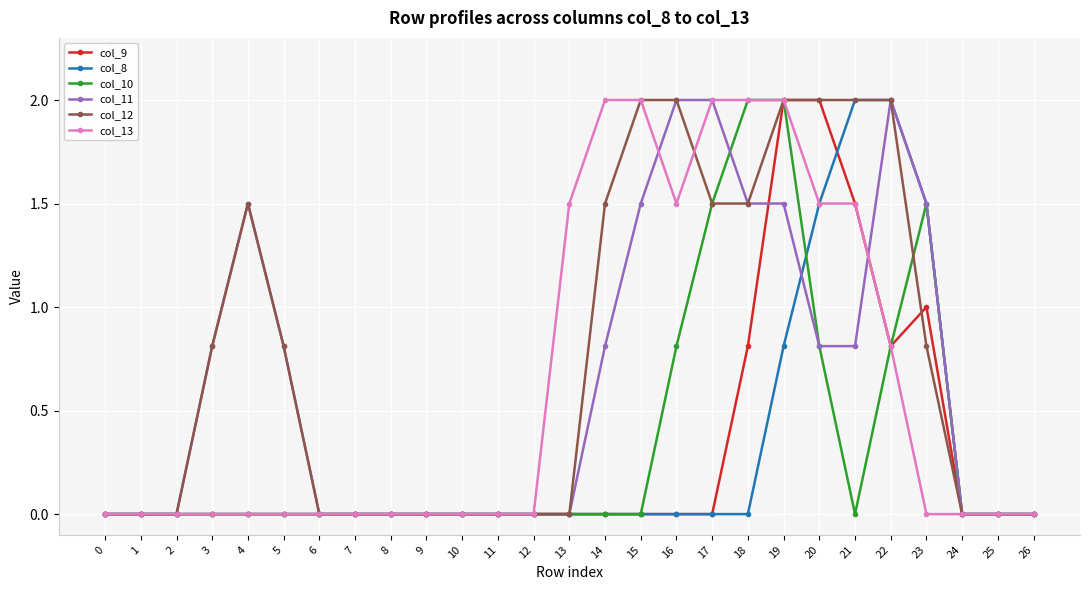

True or false: col_13 has a value of 0.8 at 8.

False